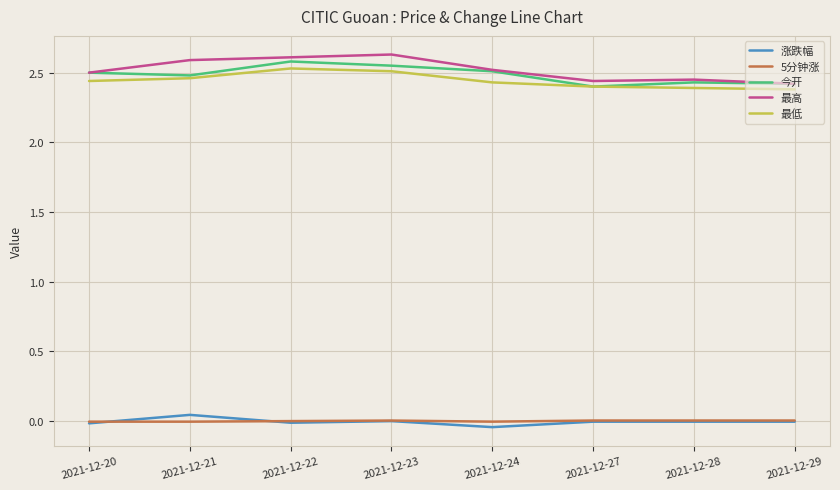

At how many categories does at least one series exceed 0?

8